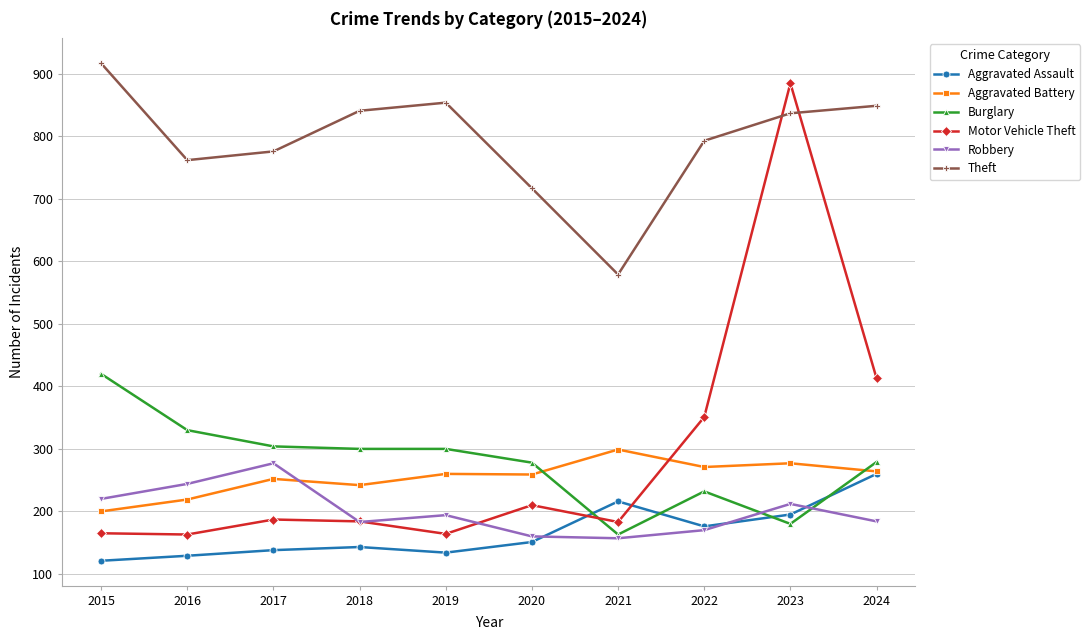

Which series has the largest range (max minus min)?

Motor Vehicle Theft